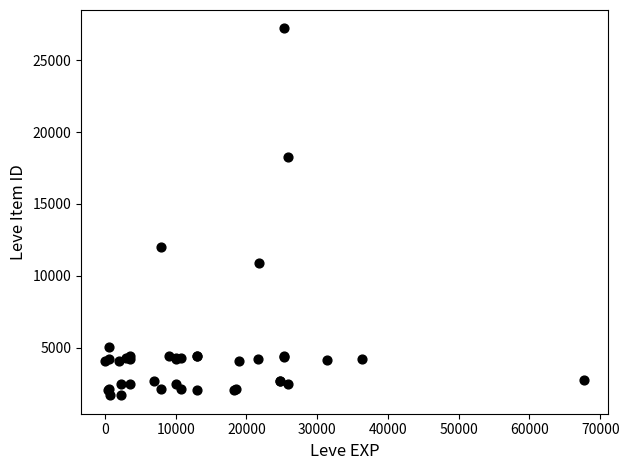

What Y value in the scatter plot is closest to 14448?

12018